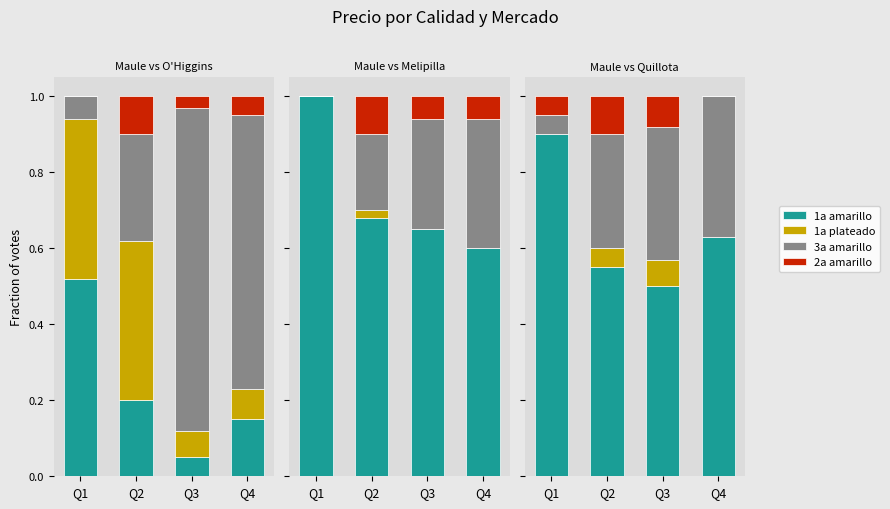

Rank the categories by 1a plateado value from lowest to highest.

Q1, Q4, Q2, Q3